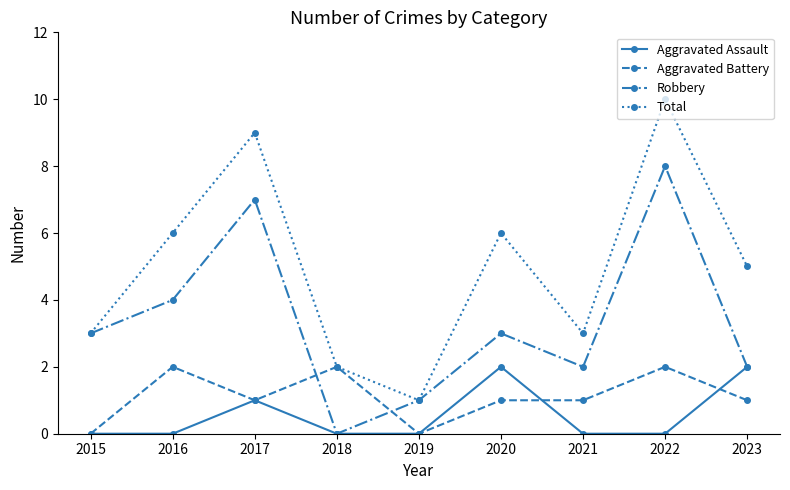

True or false: Total and Aggravated Assault cross at least once.

False